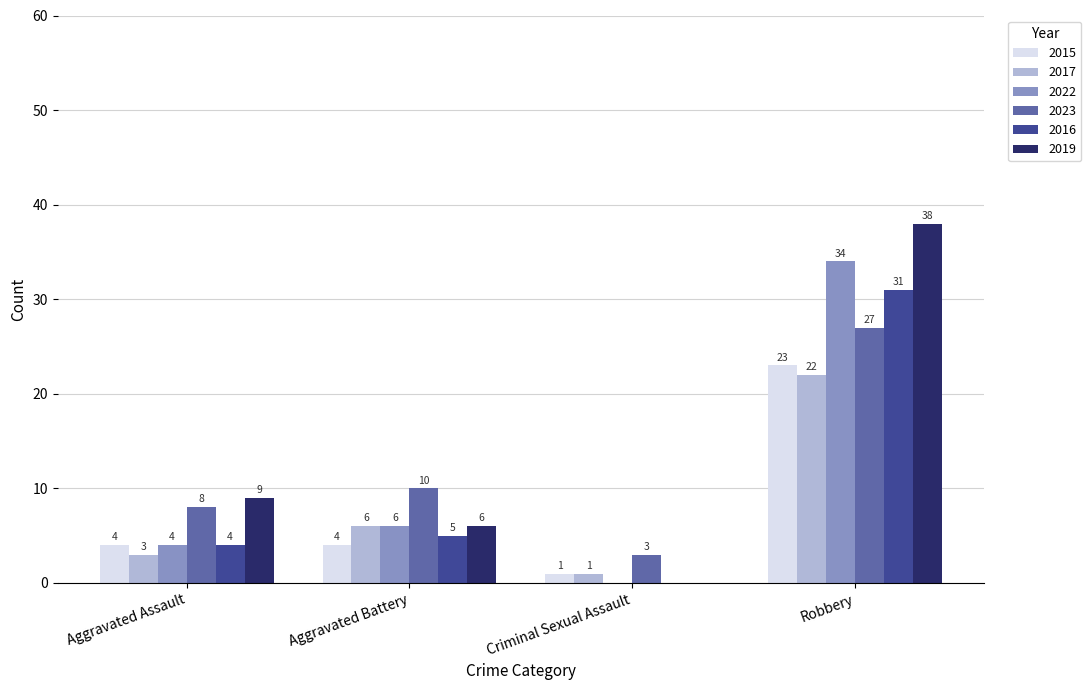

How many categories are shown in the chart?

4